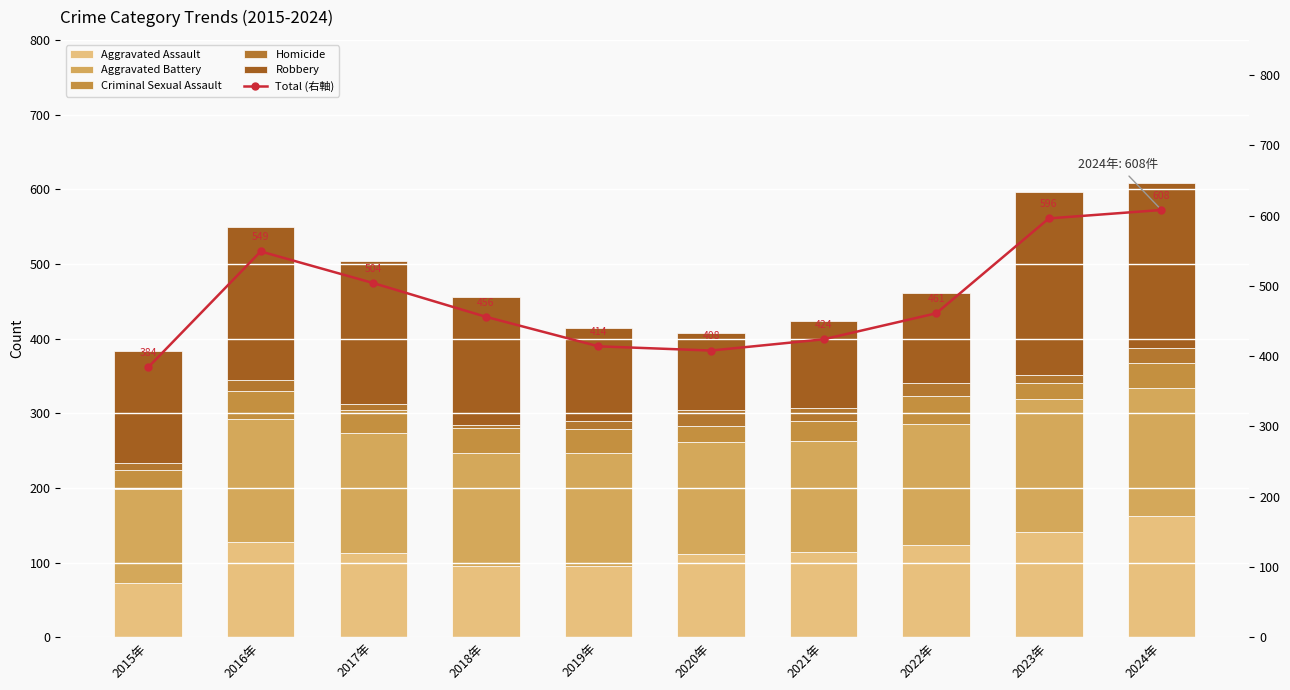

Rank the series by their maximum value, from highest to lowest.

Total (右軸), Robbery, Aggravated Battery, Aggravated Assault, Criminal Sexual Assault, Homicide